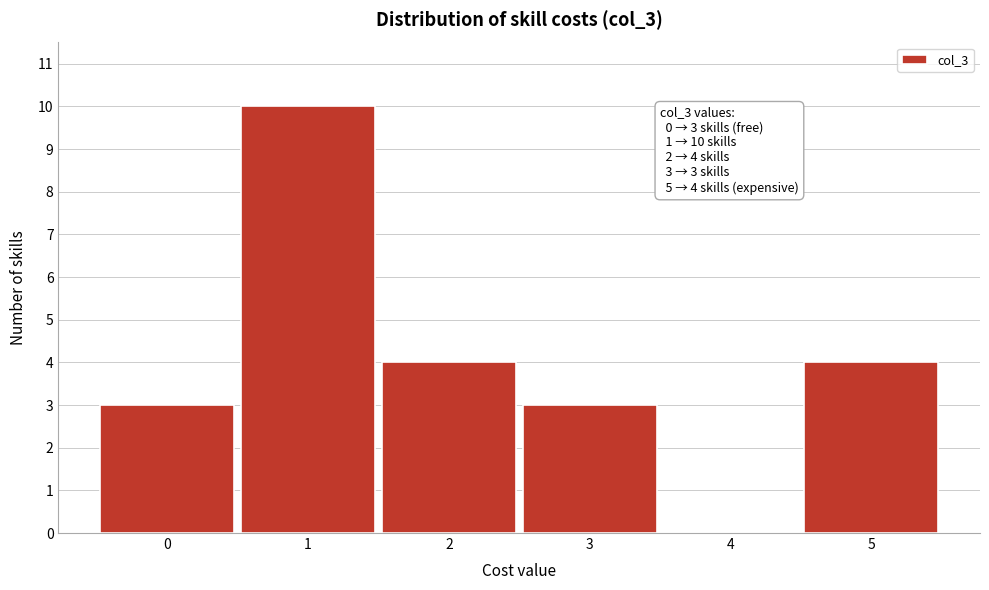

Reading left to right, list all the values displayed in this chart.

0=3	1=10	2=4	3=3	4=0	5=4